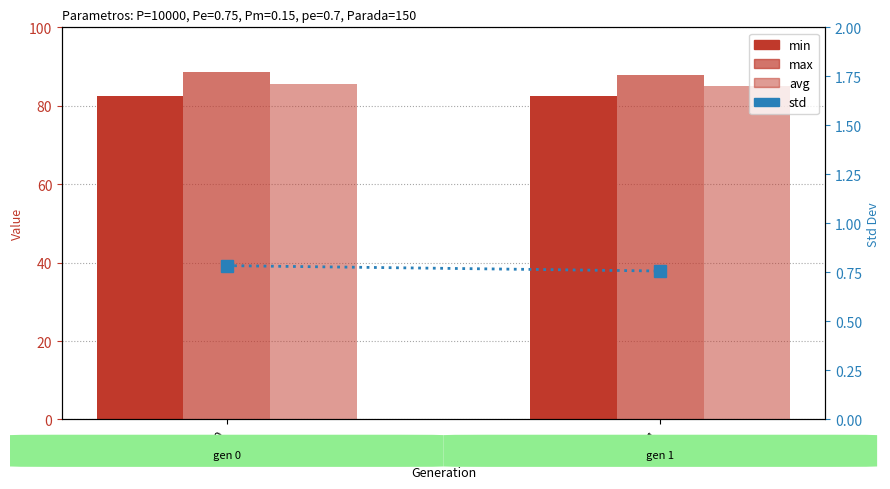

Which has a higher value, gen 1 or gen 0?

gen 0